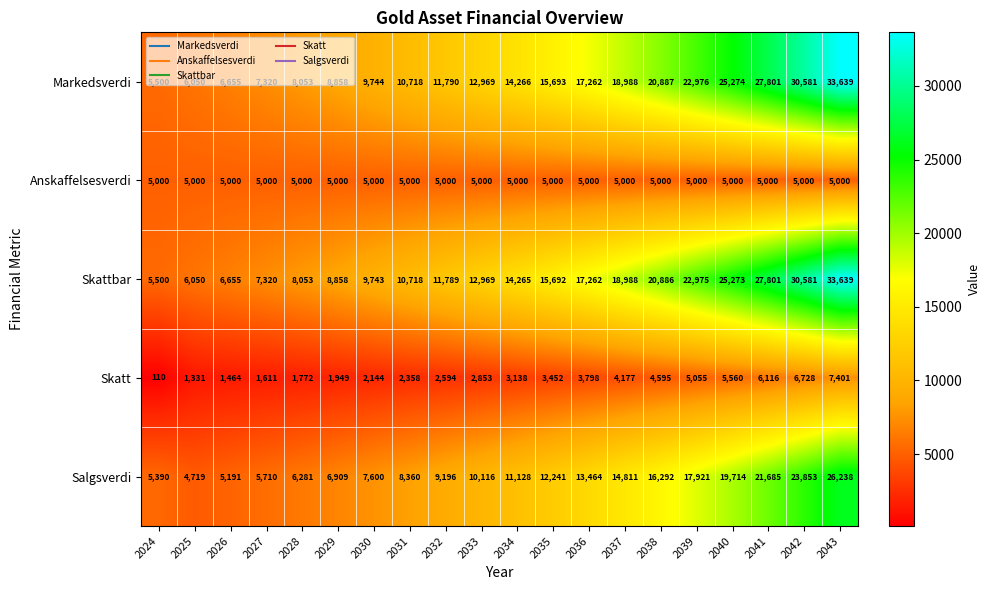

At which label does Skattbar reach its minimum?

2024